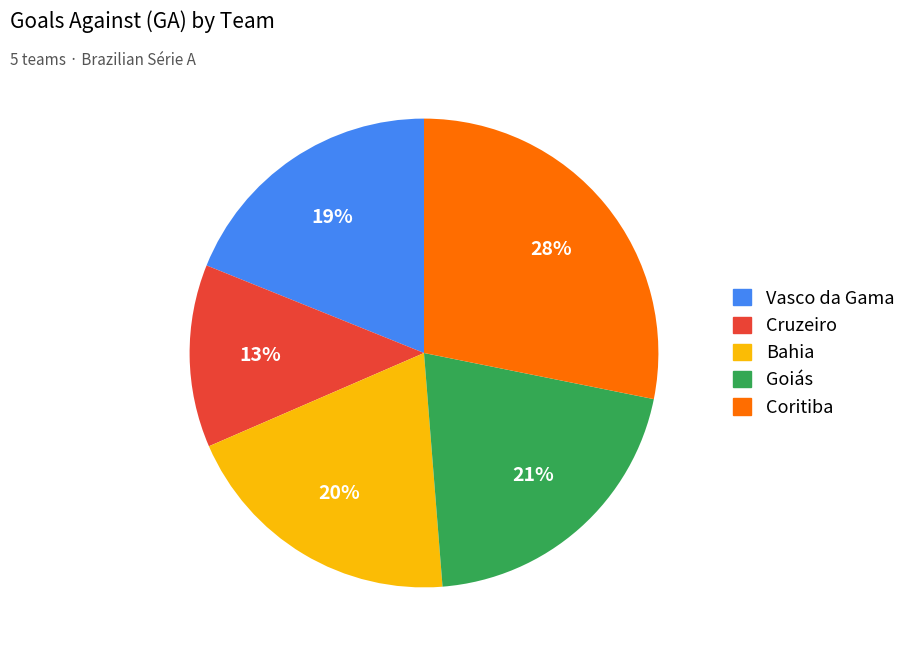

Rank the categories by value from lowest to highest.

Cruzeiro, Vasco da Gama, Bahia, Goiás, Coritiba